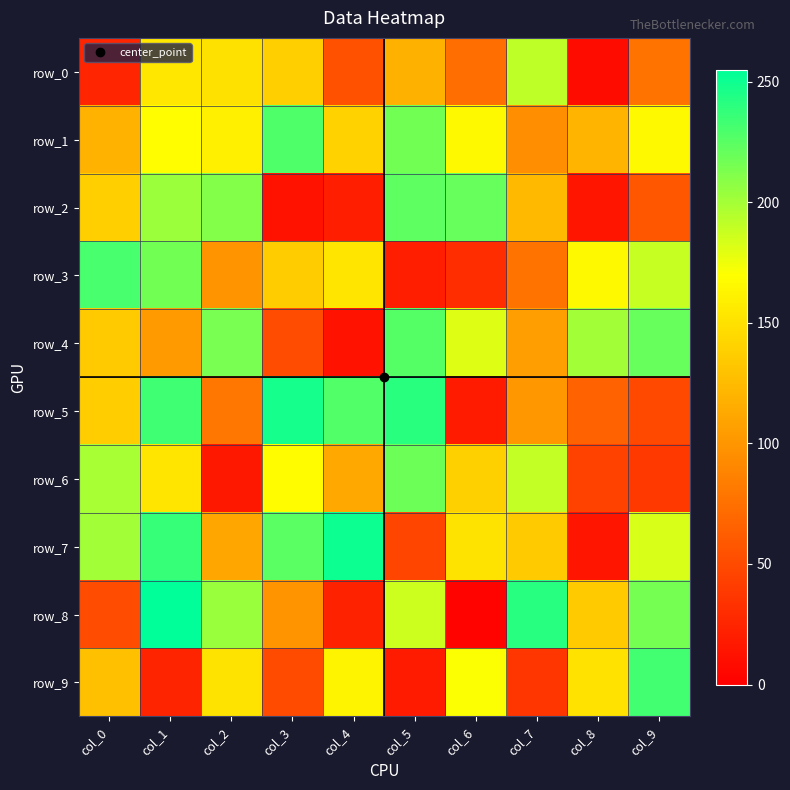

Rank the series at col_8 from lowest to highest value.

row_0, row_2, row_7, row_6, row_5, row_1, row_8, row_9, row_3, row_4